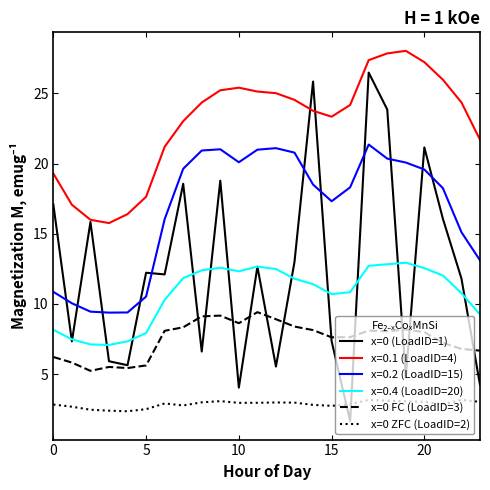

What is the minimum value for x=0 FC (LoadID=3)?

5.2